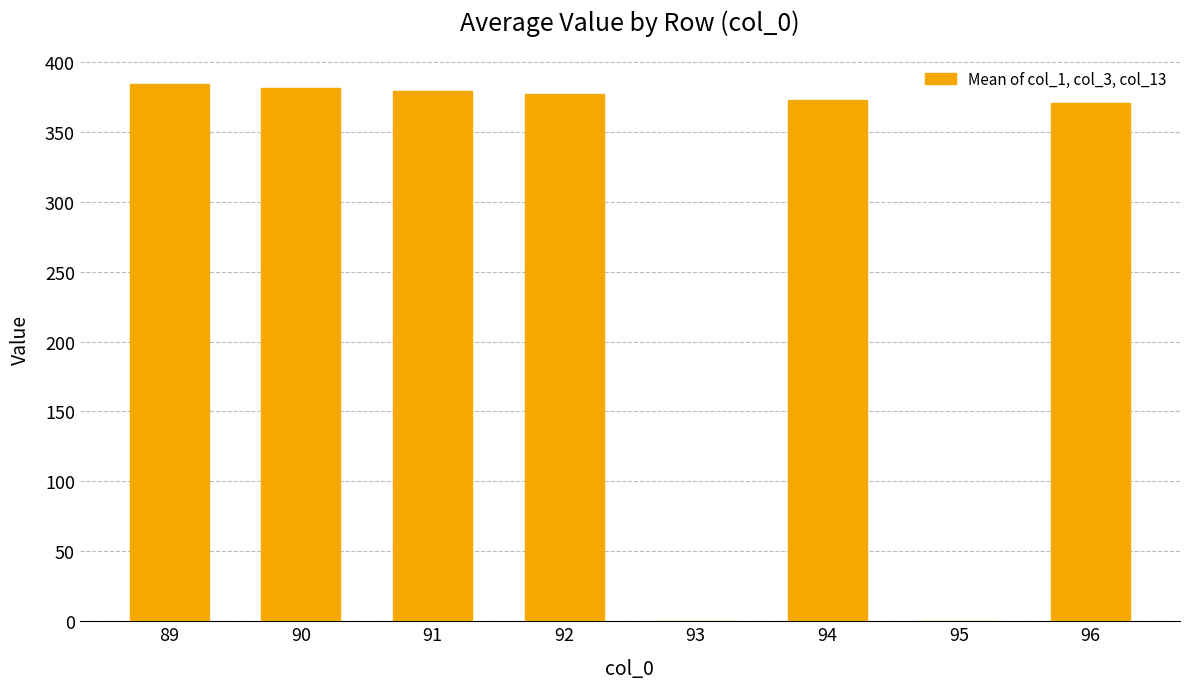

What is the maximum value shown in the chart?

384.1